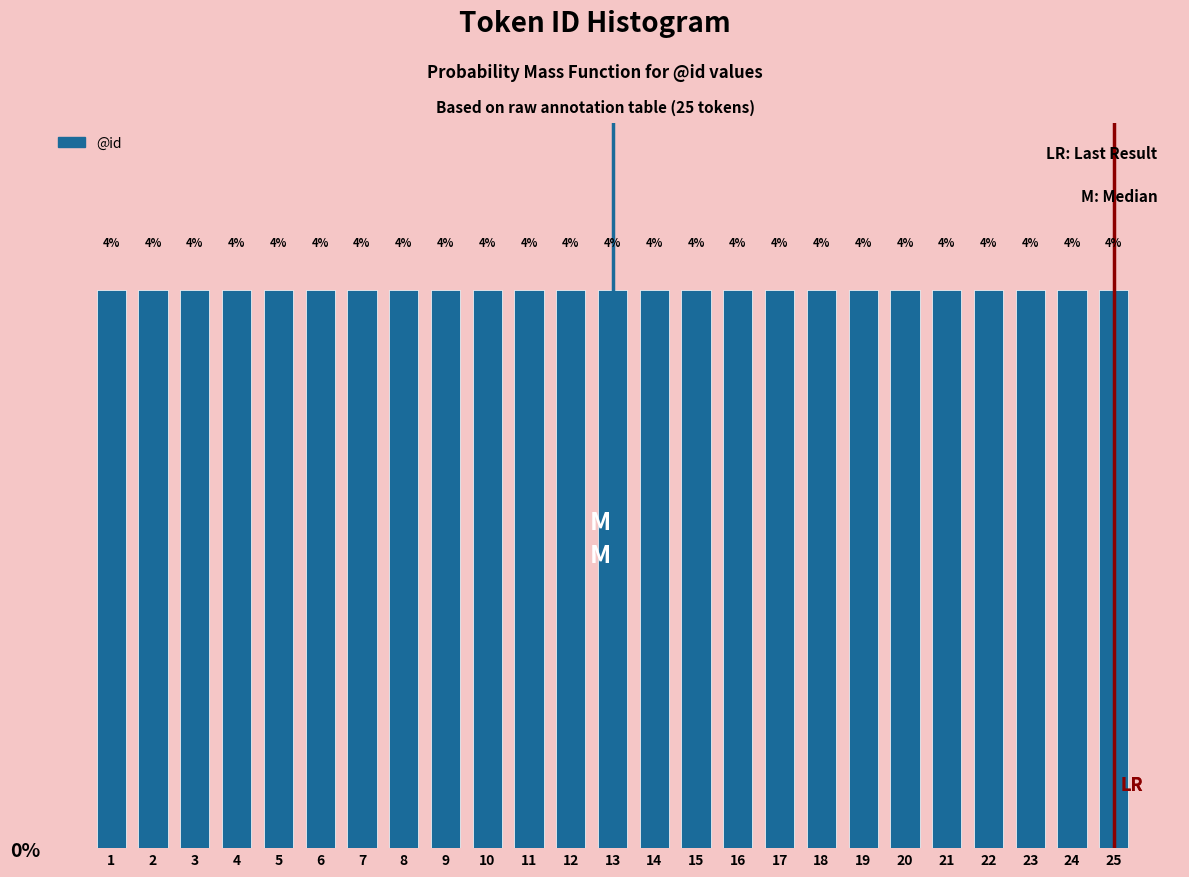

What is the height of the bar covering 7.5 to 8.5 on the x-axis?

4